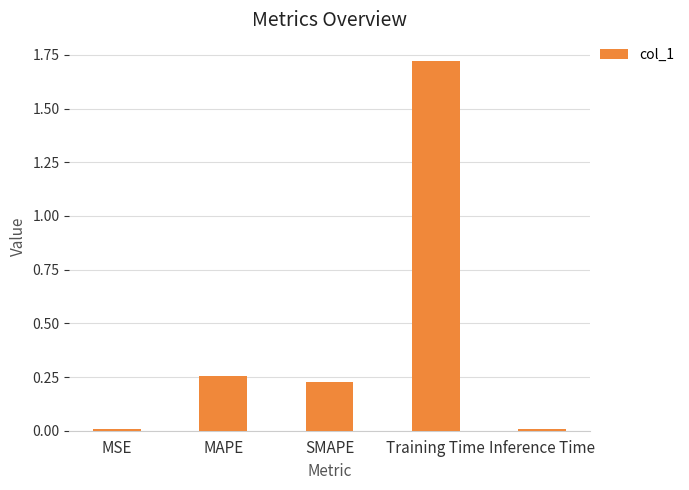

How many distinct data groups are displayed?

1